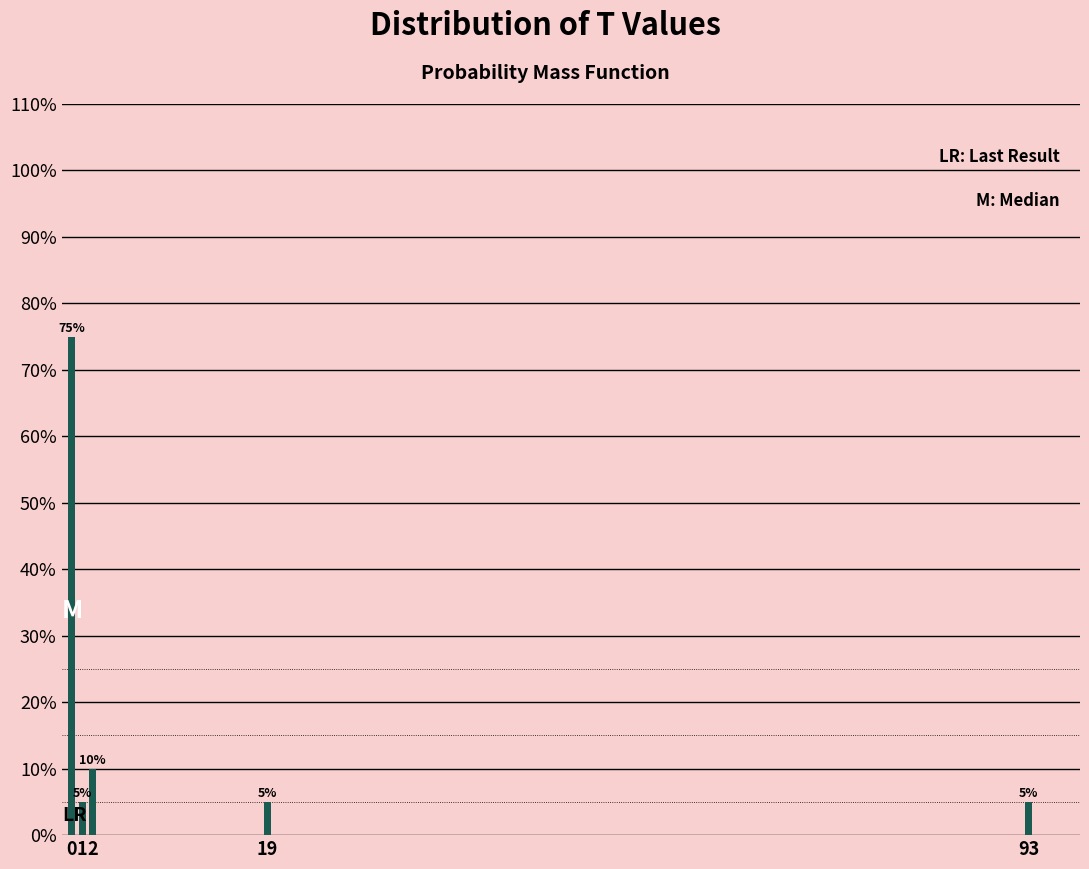

Reading left to right, extract all data points from this chart.

75	5	10	5	5